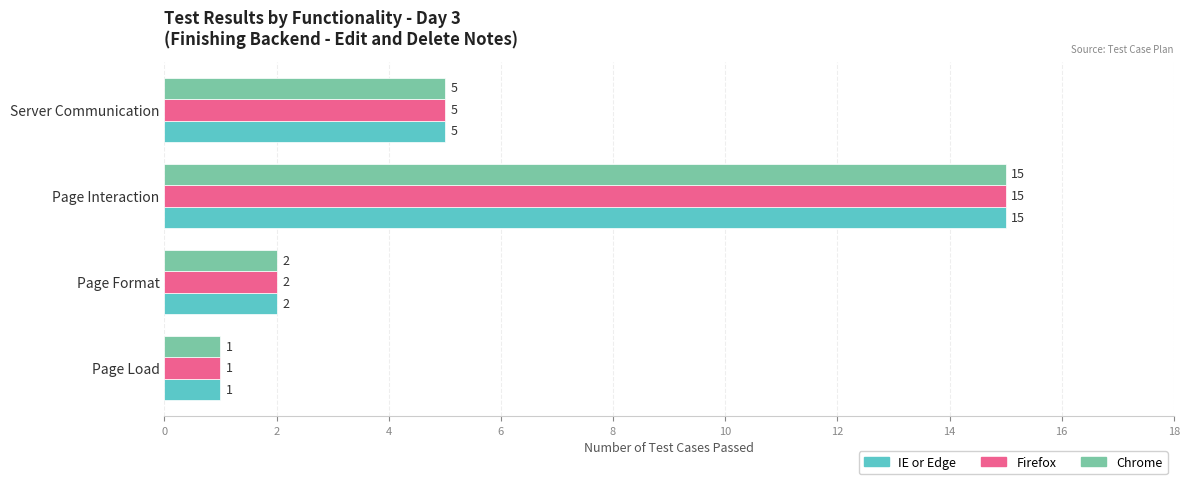

Rank the categories by Firefox value from highest to lowest.

Page Interaction, Server Communication, Page Format, Page Load